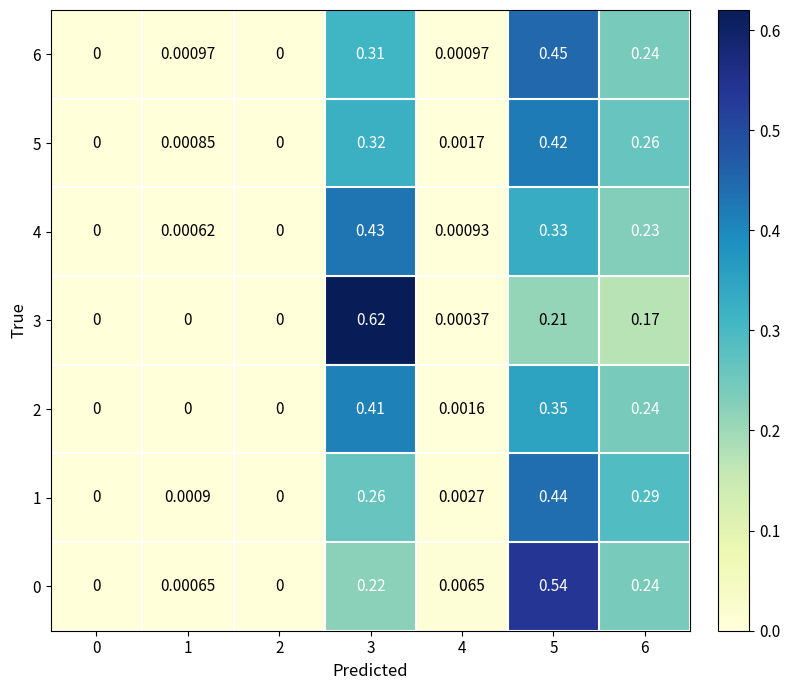

Is the value of 6 at 1 greater than the value of 5 at 6?

No